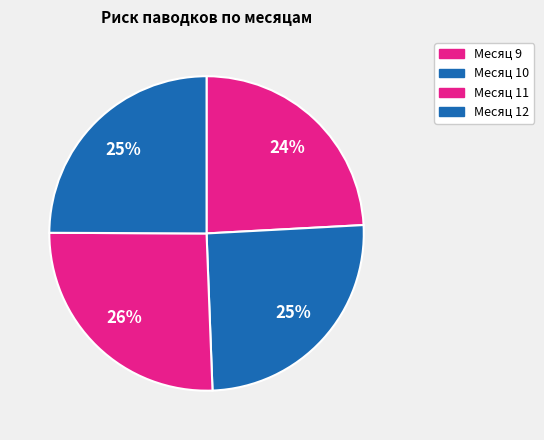

Count the number of slices in the pie.

4